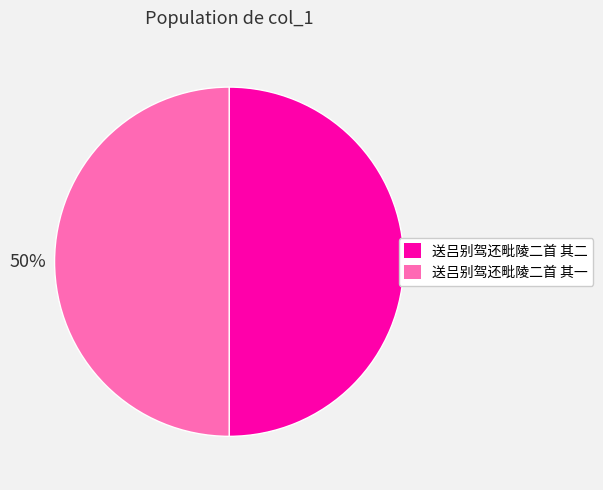

Is the sum of 送吕别驾还毗陵二首 其二 and 送吕别驾还毗陵二首 其一 greater than half?

Yes